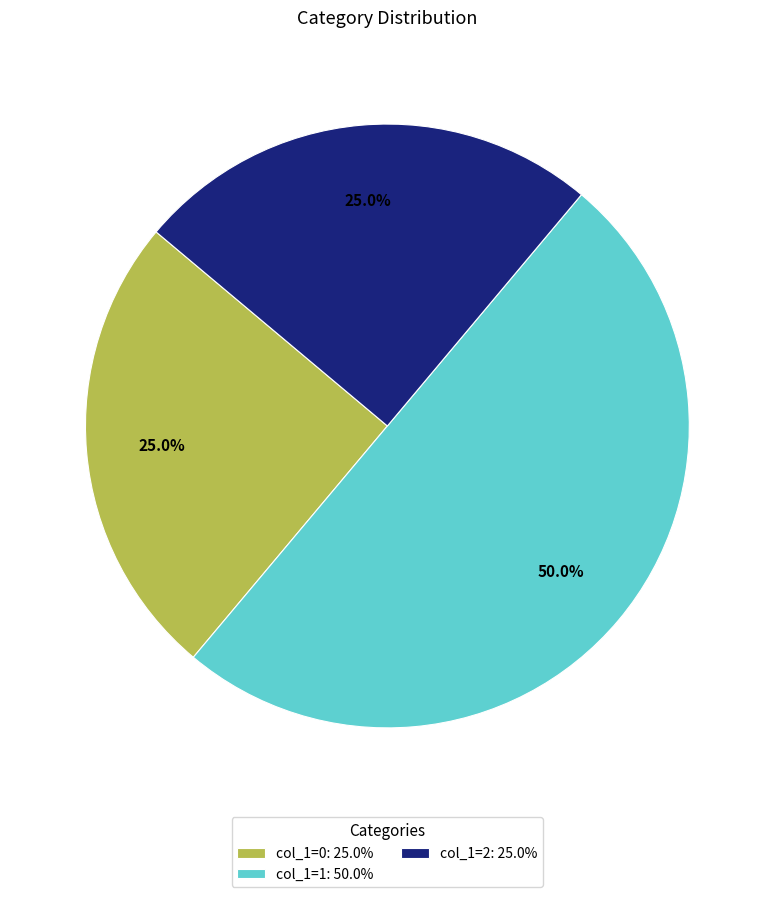

Does col_1=2: 25.0% represent more than half of the total?

No